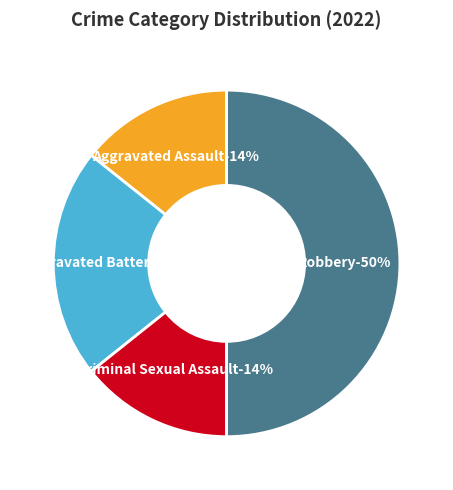

What percentage do Aggravated Battery and Robbery together represent?

71.4%